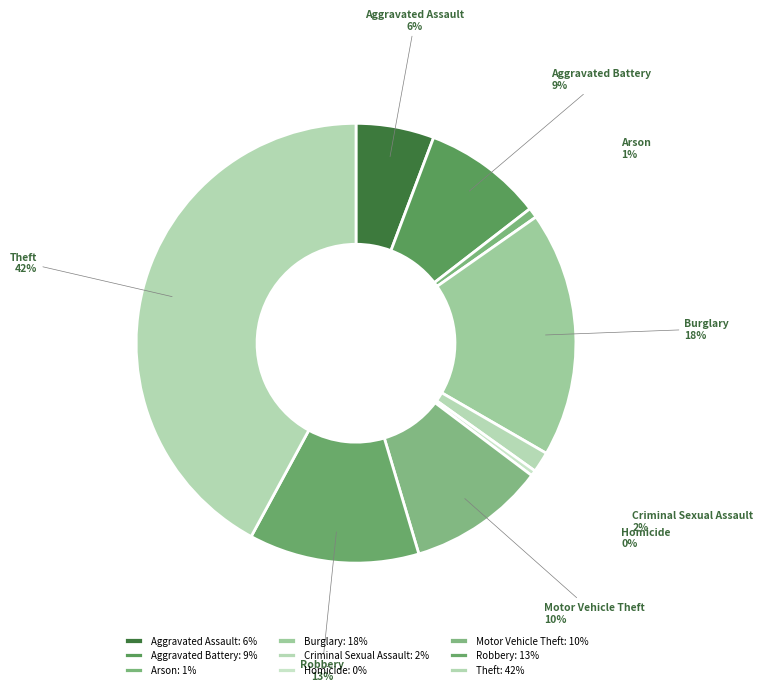

Is there any slice that represents more than half of the pie?

No